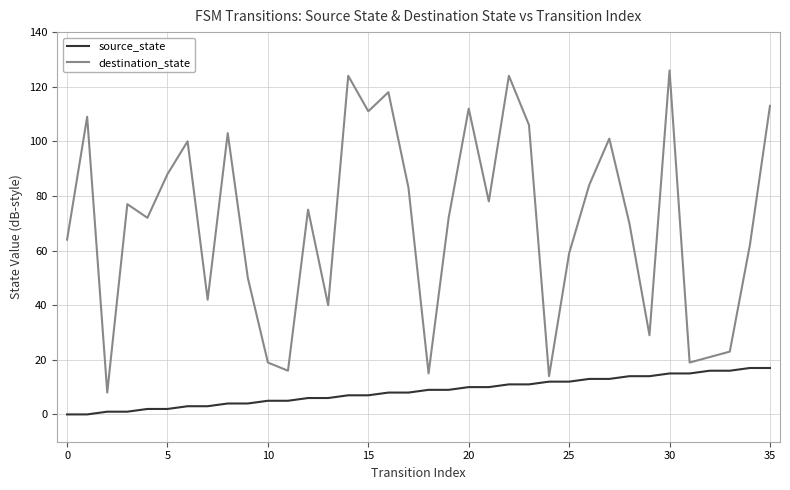

What is the highest value of the source_state series?

17